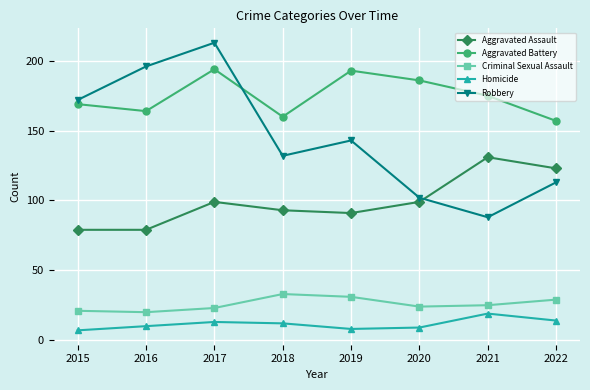

True or false: Aggravated Battery and Homicide cross at least once.

False